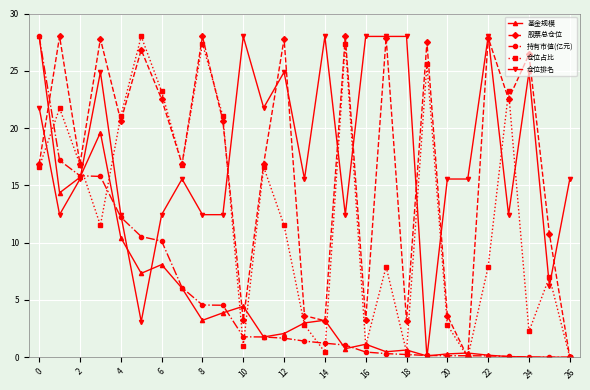

At how many categories does at least one series exceed 5?

27